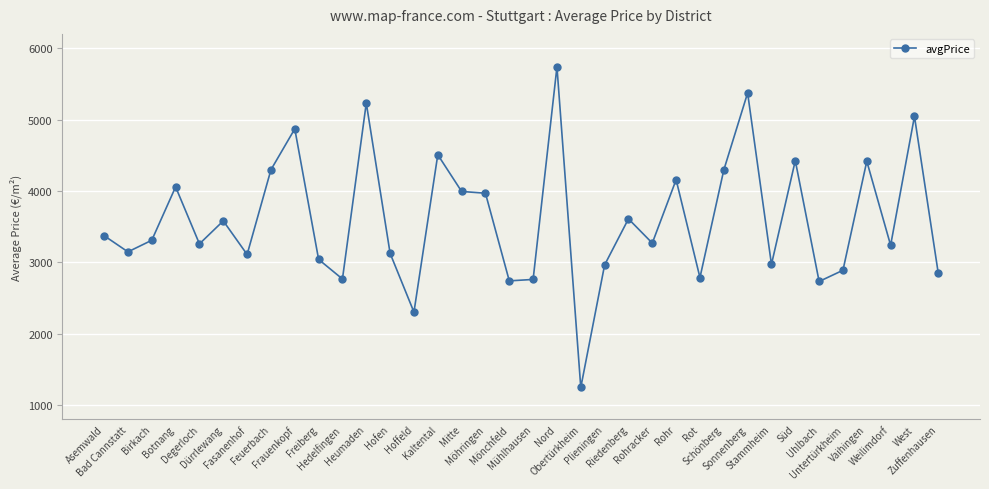

At which category does the data reach its first local valley?

Bad Cannstatt